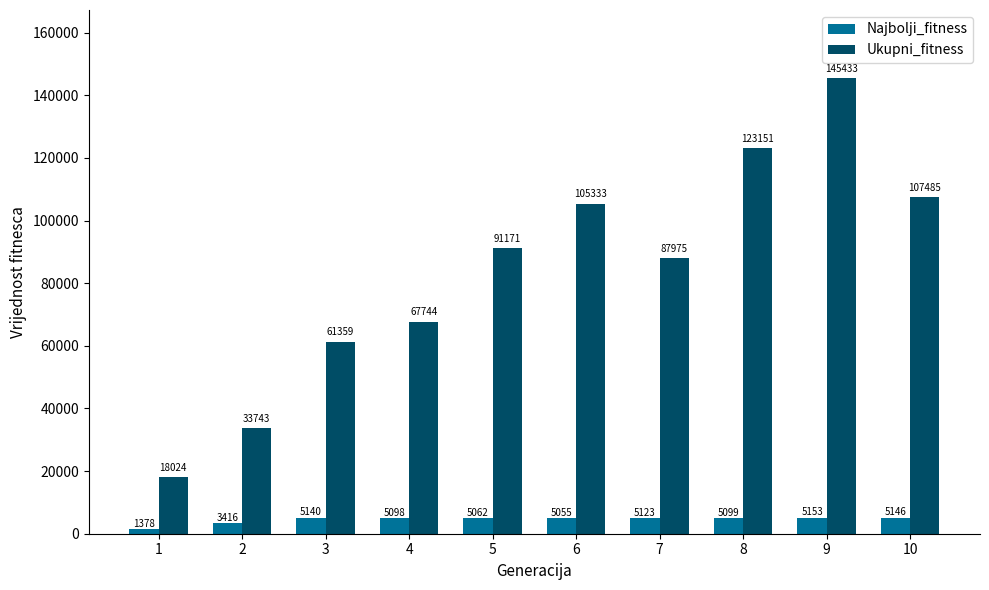

What is the difference between the highest and lowest values at 7?

82852